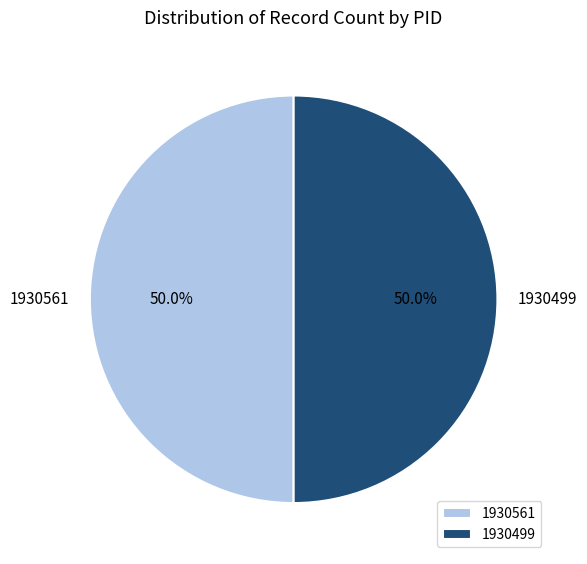

What is the ratio of the value at 1930499 to the value at 1930561?

1.0